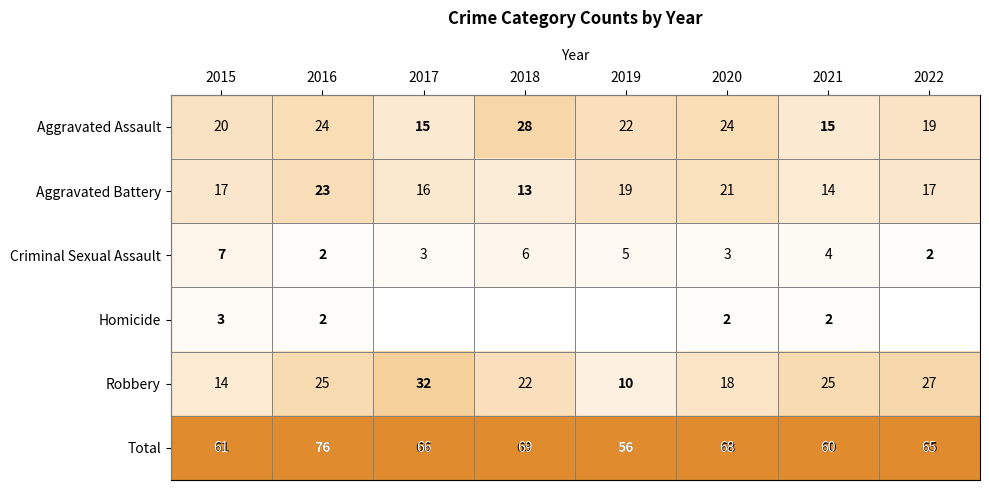

Which has a higher value, 2019 or 2016?

2016